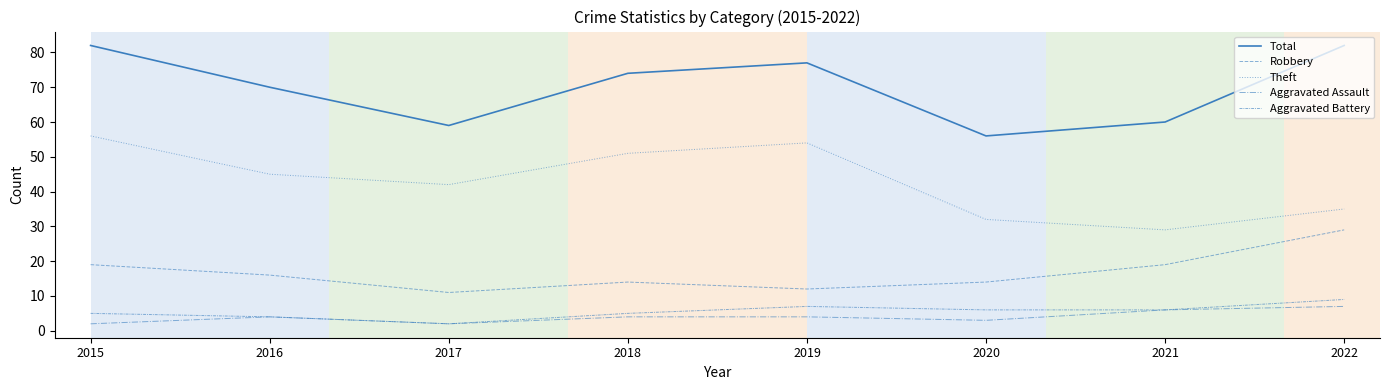

Does the chart display data point markers on the line(s)?

No